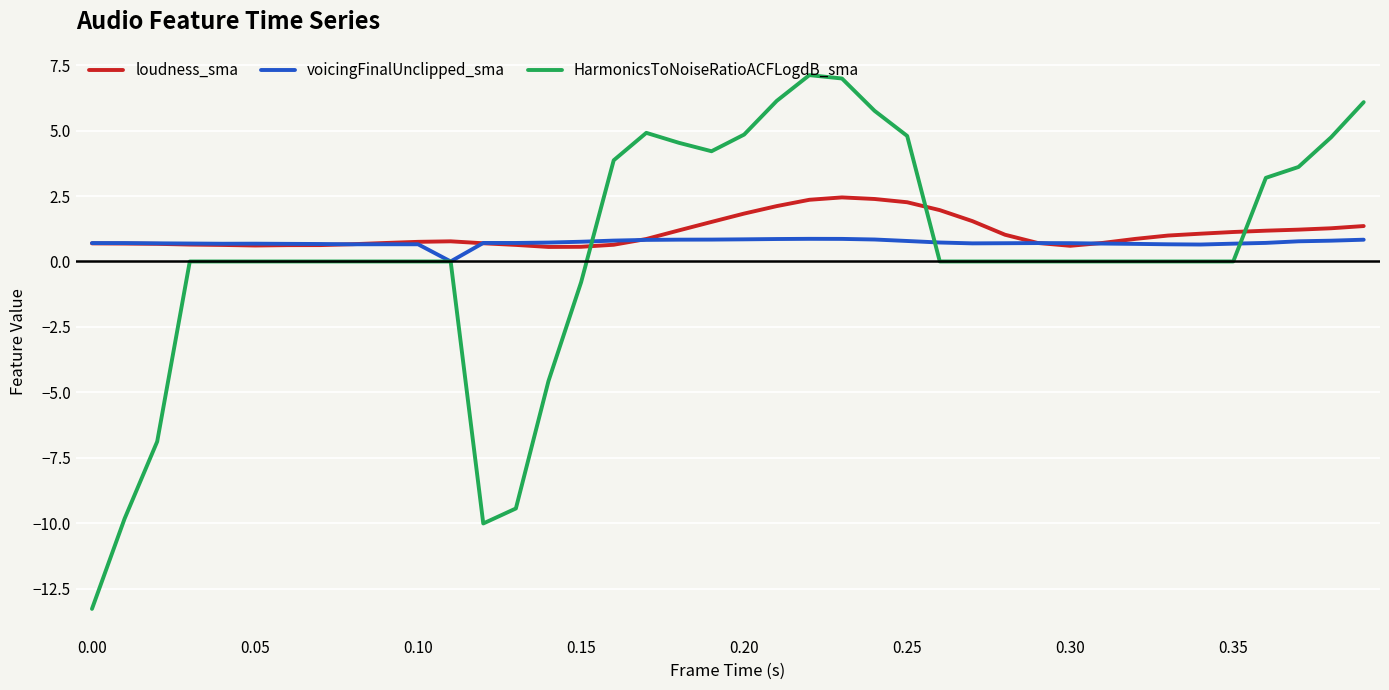

Rank the series by their maximum value, from lowest to highest.

voicingFinalUnclipped_sma, loudness_sma, HarmonicsToNoiseRatioACFLogdB_sma